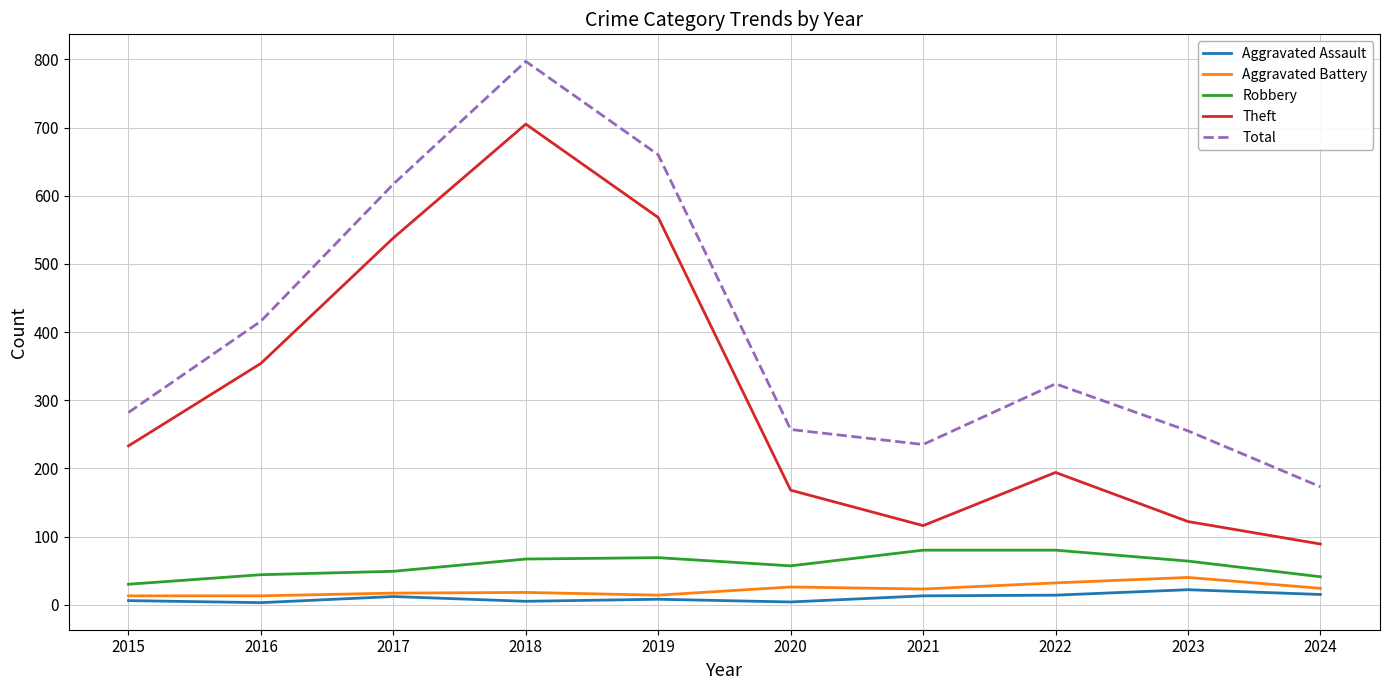

What is the minimum value shown in the chart?

3